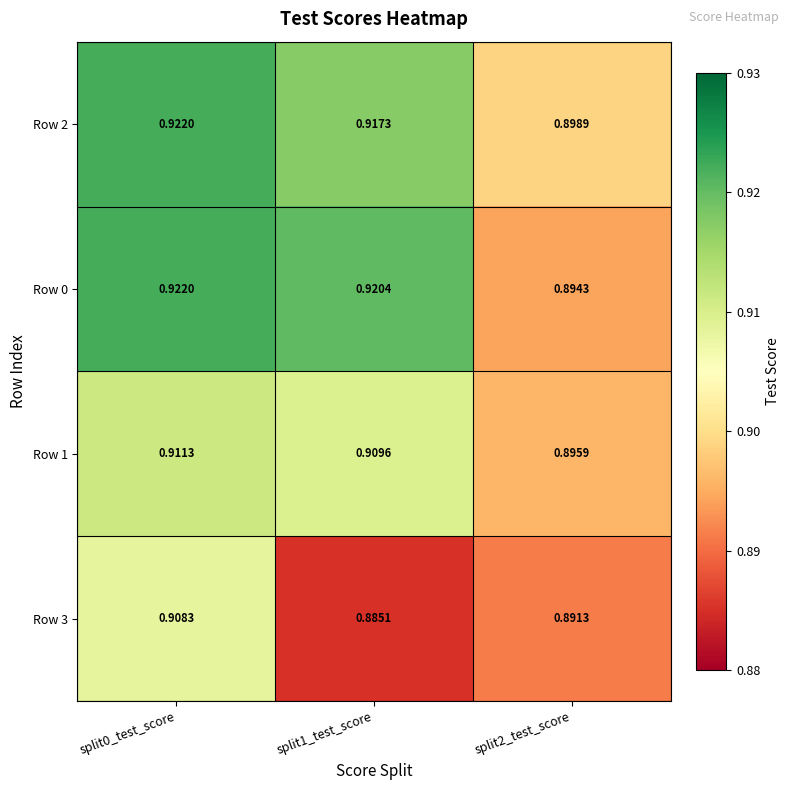

Which label corresponds to the largest value in the chart?

split0_test_score